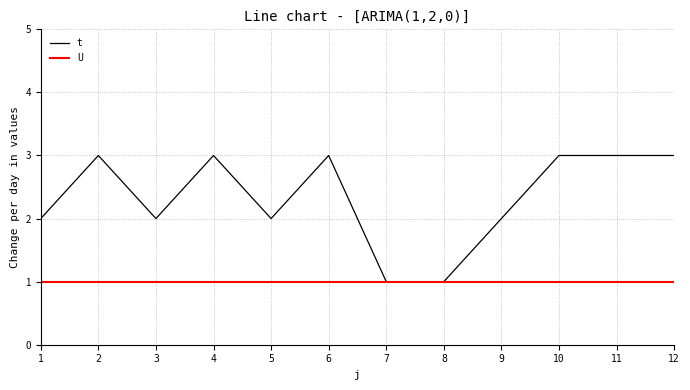

Read the t value at 3.

2